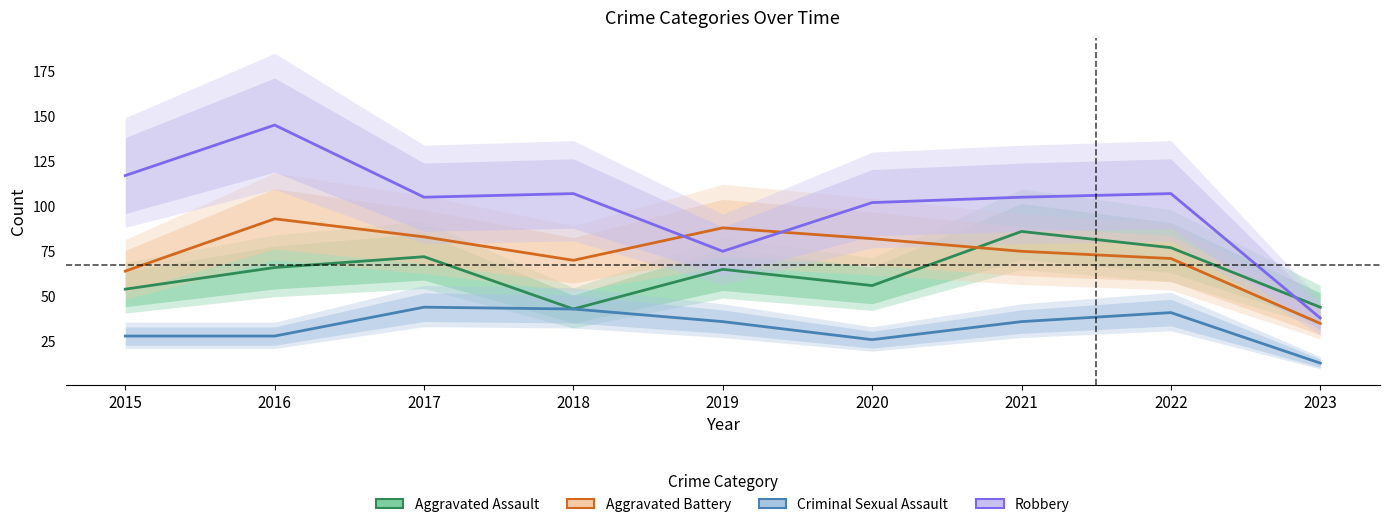

What is the sum of all Aggravated Assault values?

563